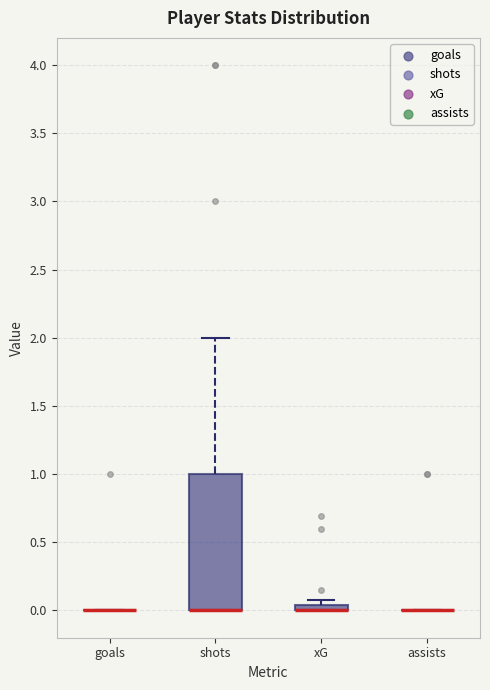

Comparing the boxes themselves (not the whiskers), which one is the tallest?

shots